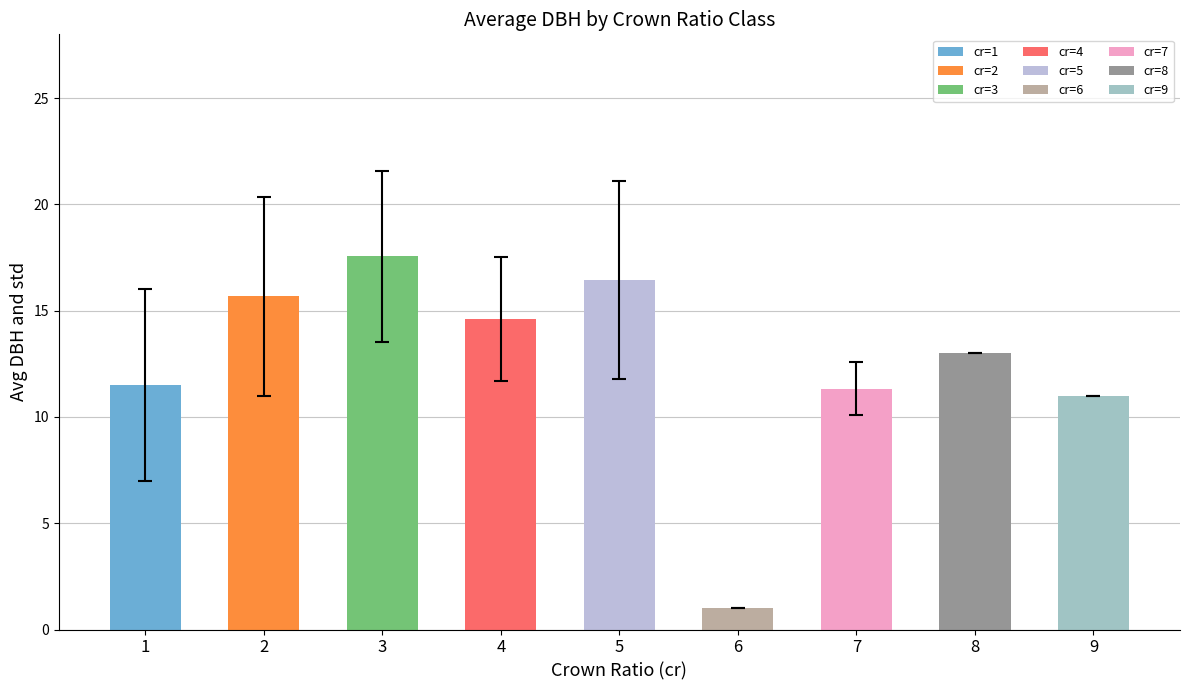

Reading right to left, list all the values displayed in this chart.

11.0	13.0	11.3	1.0	16.4	14.6	17.6	15.7	11.5